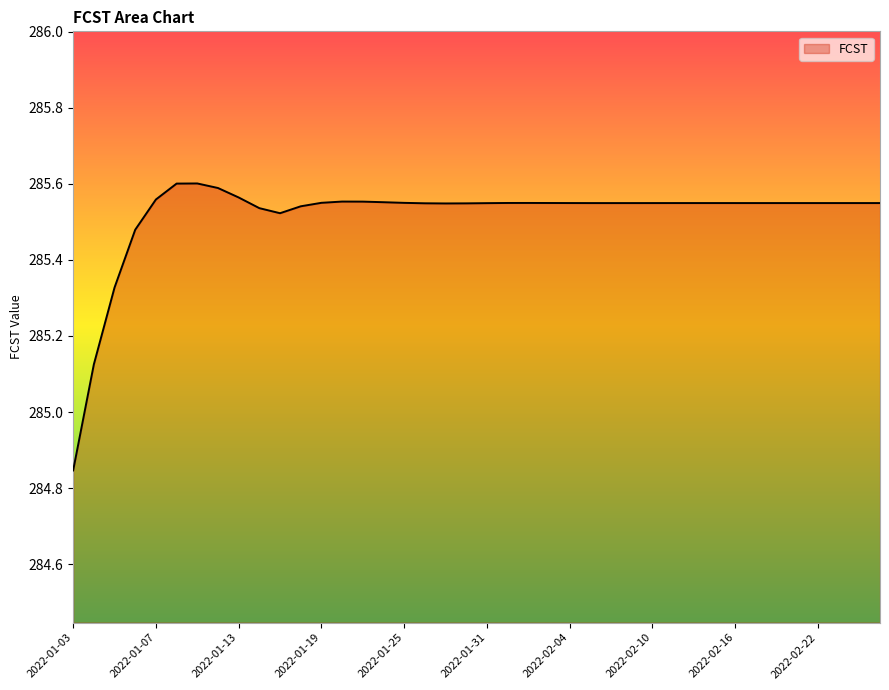

What is the label of the 30th point from the right?

2022-01-17